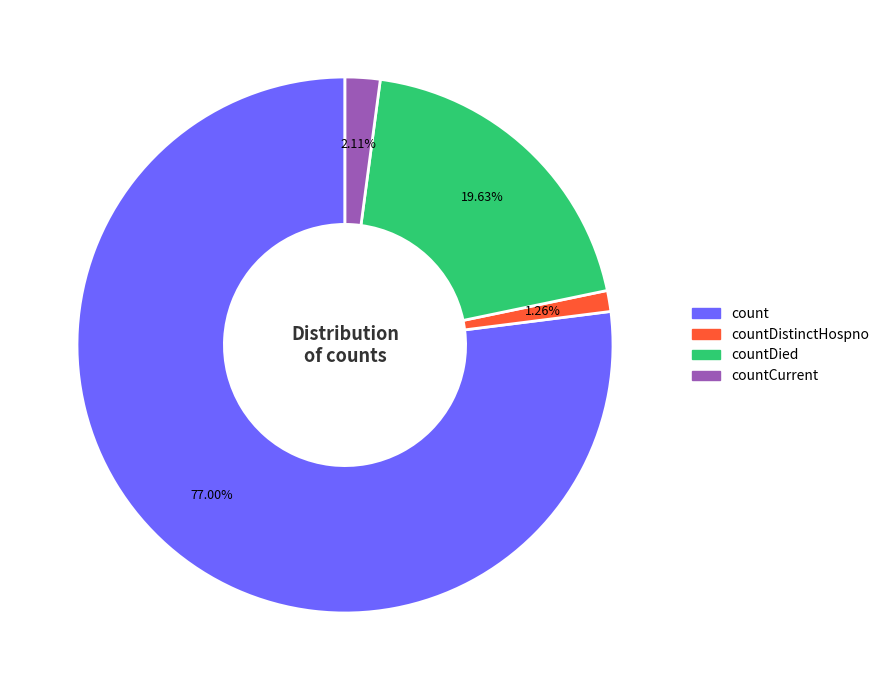

Is there any slice that represents more than half of the pie?

Yes